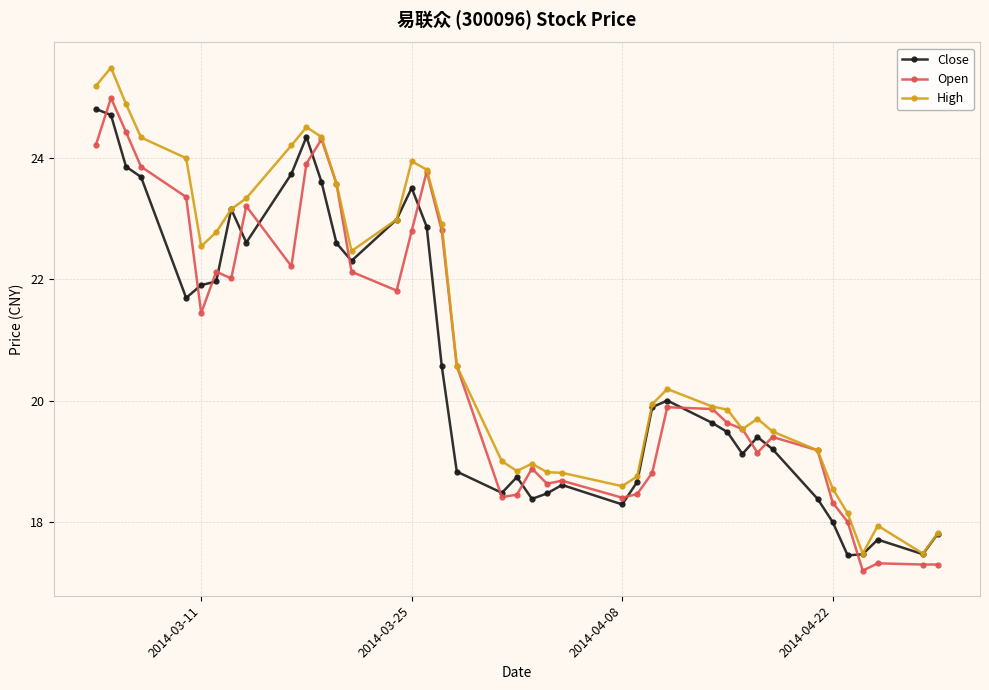

Which series has the largest total across all categories?

High